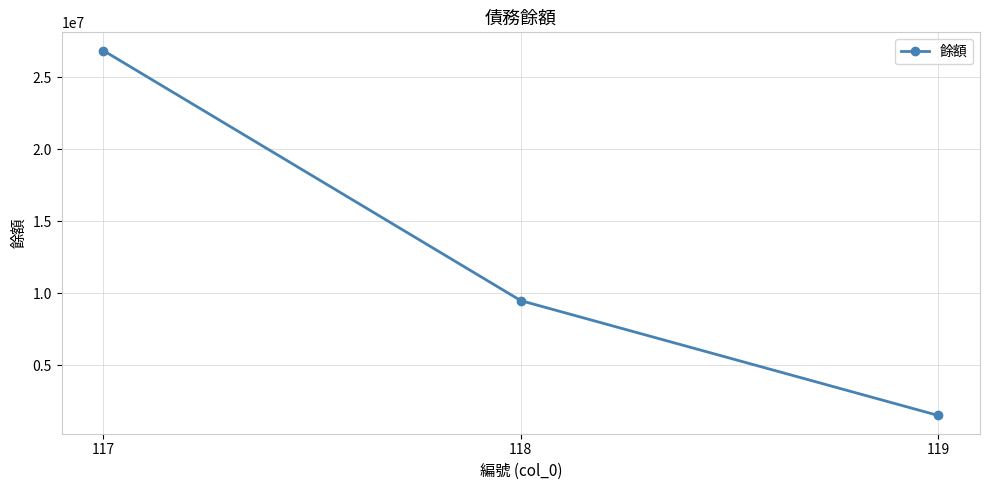

The chart shows a value of 1516795 at 119. True or false?

True